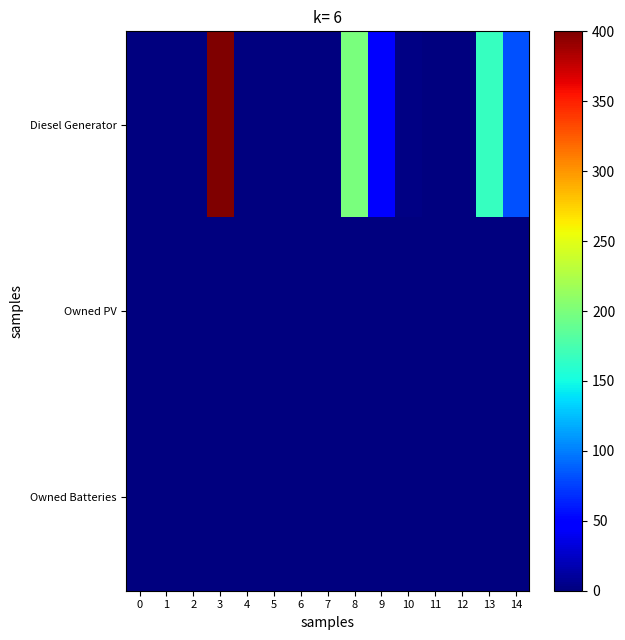

Reading right to left, what are all the values shown in this chart?

Diesel Generator: 14=82.0	13=166.0	12=0.0	11=0.0	10=3.0	9=48.0	8=199.0	7=0.0	6=0.0	5=0.0	4=0.0	3=400.0	2=0.0	1=0.0	0=0.0
Owned PV: 14=0.0	13=0.0	12=0.0	11=0.0	10=0.0	9=0.0	8=0.0	7=0.0	6=0.0	5=0.0	4=0.0	3=0.0	2=0.0	1=0.0	0=0.0
Owned Batteries: 14=0.0	13=0.0	12=0.0	11=0.0	10=0.0	9=0.0	8=0.0	7=0.0	6=0.0	5=0.0	4=0.0	3=0.0	2=0.0	1=0.0	0=0.0